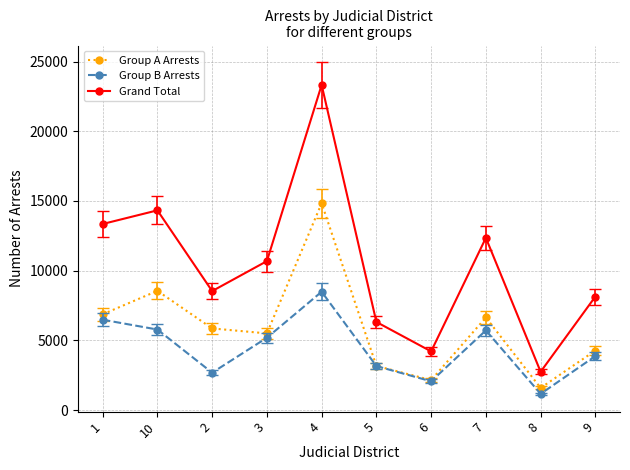

The value of Group A Arrests at 3 is 2448. True or false?

False